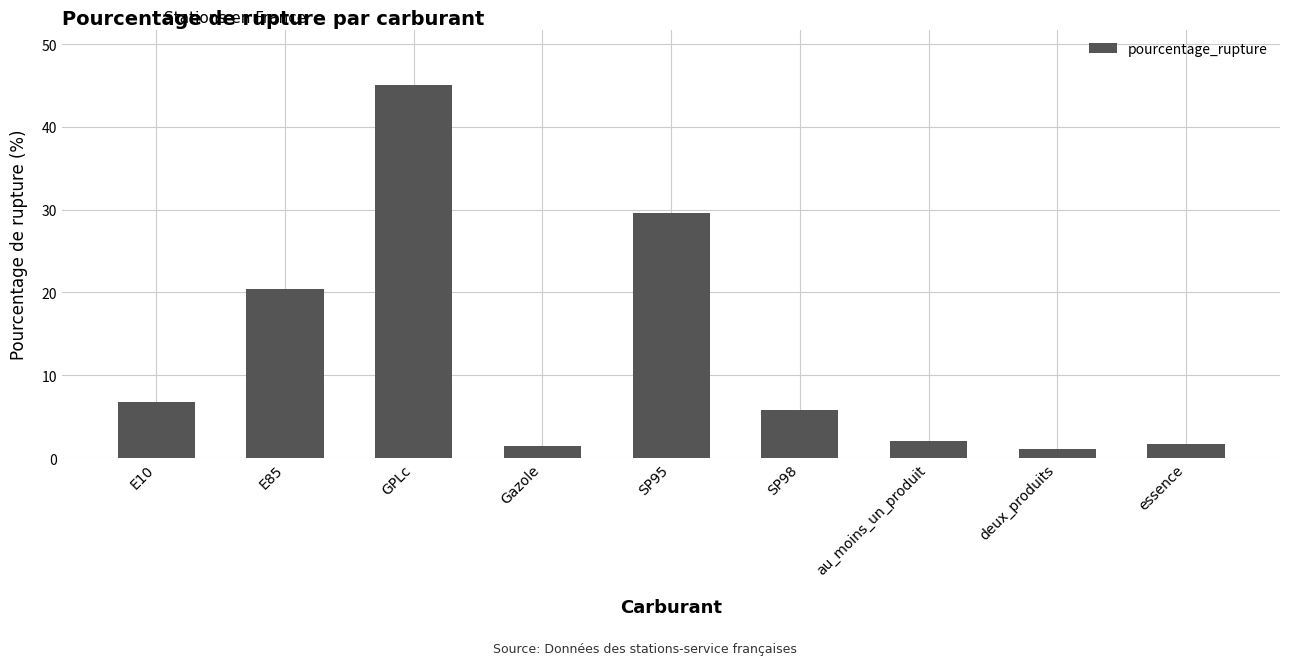

What is the difference between the values at SP98 and E85?

14.6